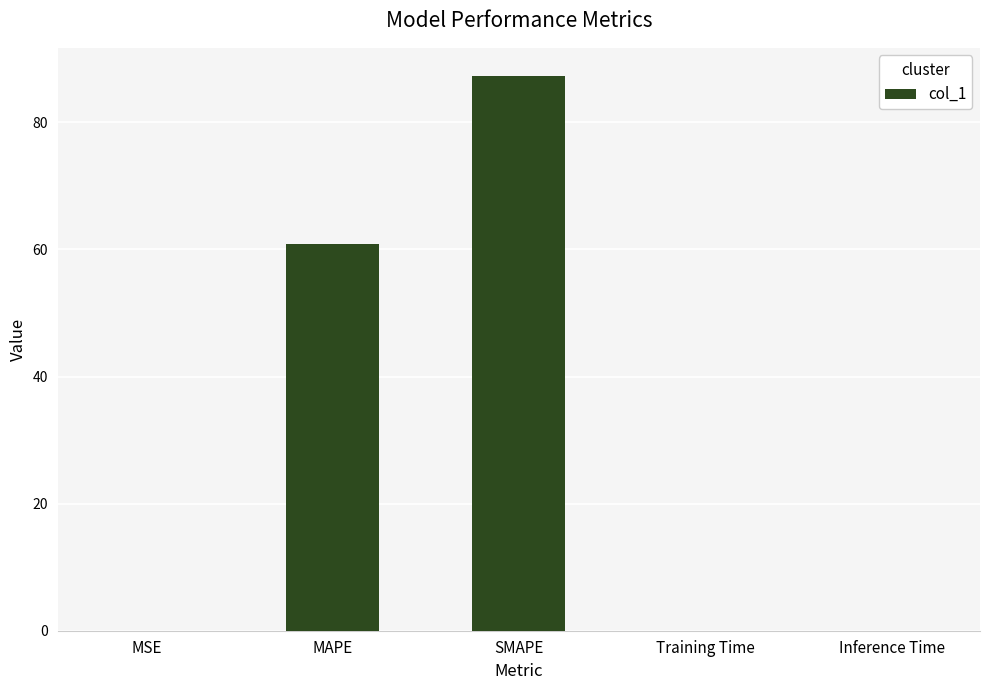

What is the sum of all values?

148.2